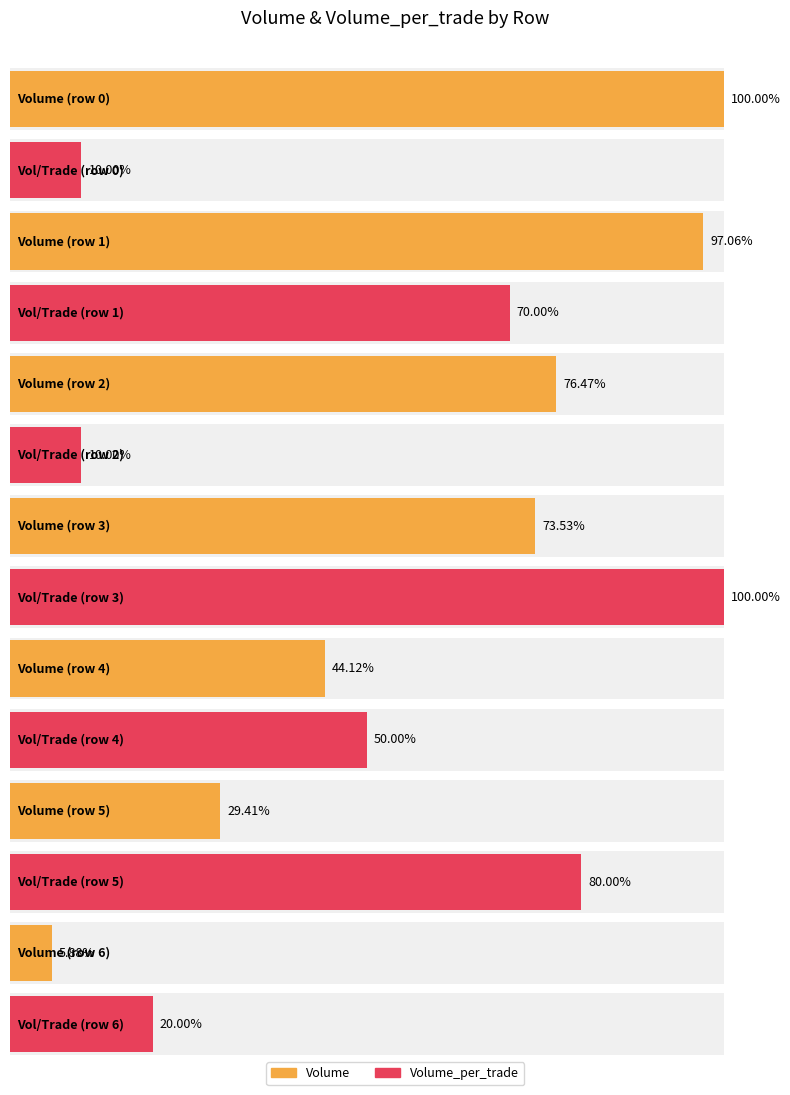

Is it true that Volume_per_trade equals 312 at 6?

False